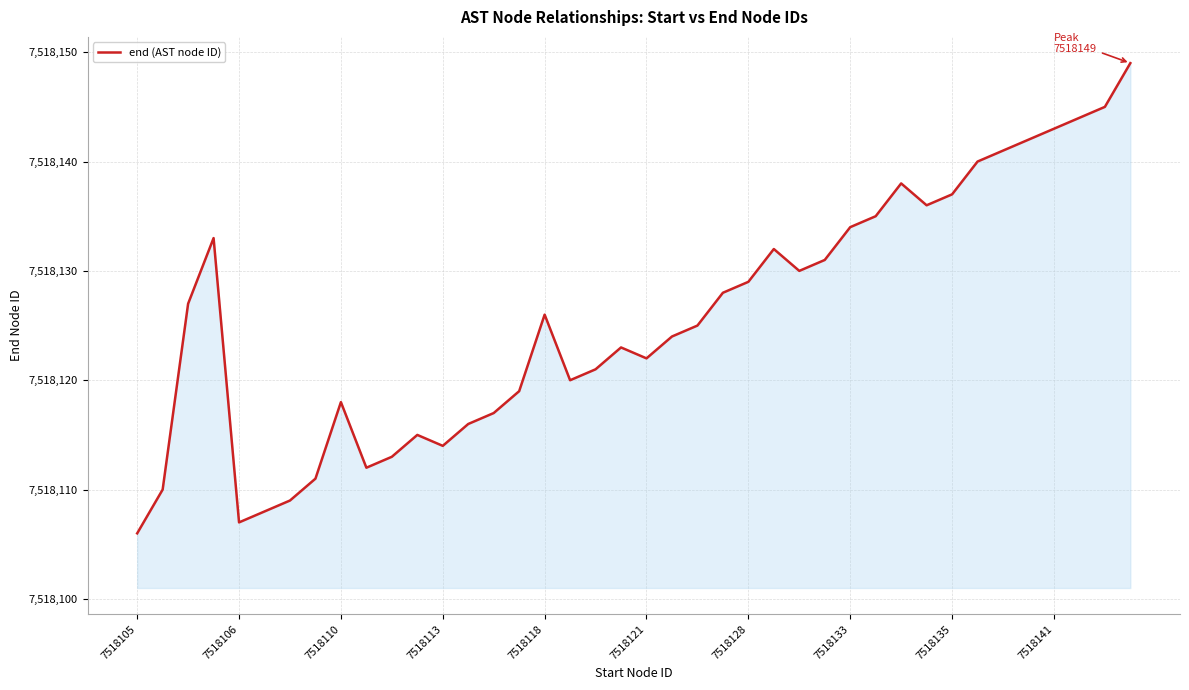

What is the difference between the maximum and minimum values?

43